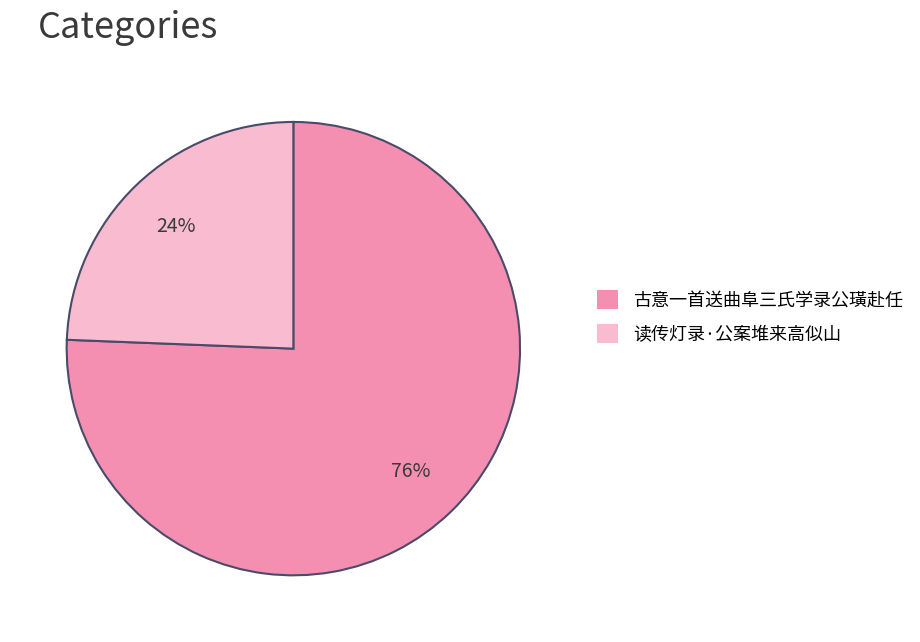

Which has a higher value, 古意一首送曲阜三氏学录公璜赴任 or 读传灯录·公案堆来高似山?

古意一首送曲阜三氏学录公璜赴任